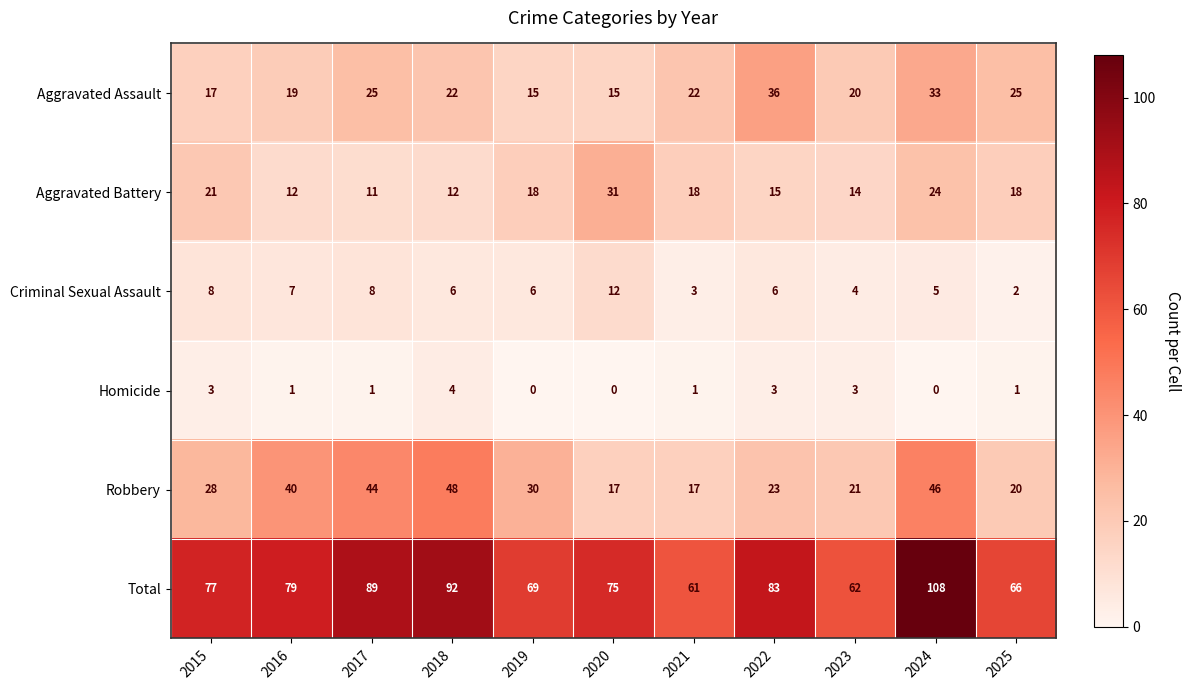

What is the total value across all series at 2025?

132